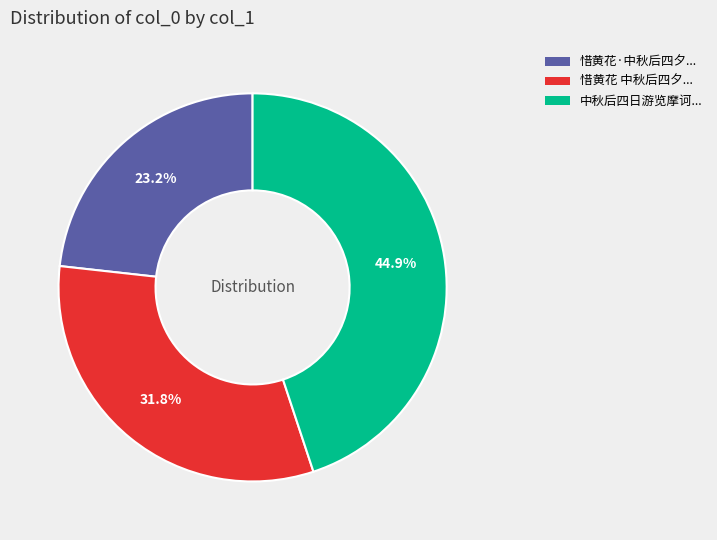

Is there any slice that represents more than half of the pie?

No